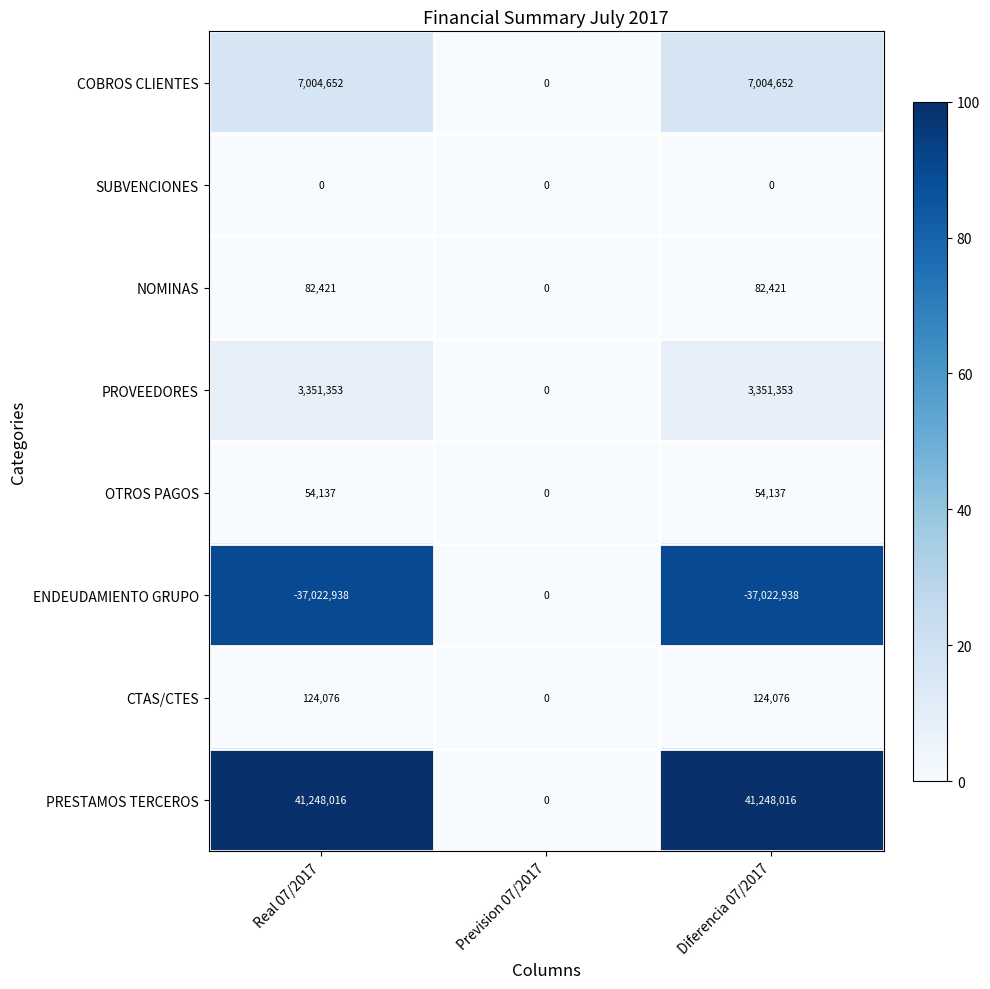

At Real 07/2017, list the series in order from largest to smallest.

PRESTAMOS TERCEROS, COBROS CLIENTES, PROVEEDORES, CTAS/CTES, NOMINAS, OTROS PAGOS, SUBVENCIONES, ENDEUDAMIENTO GRUPO